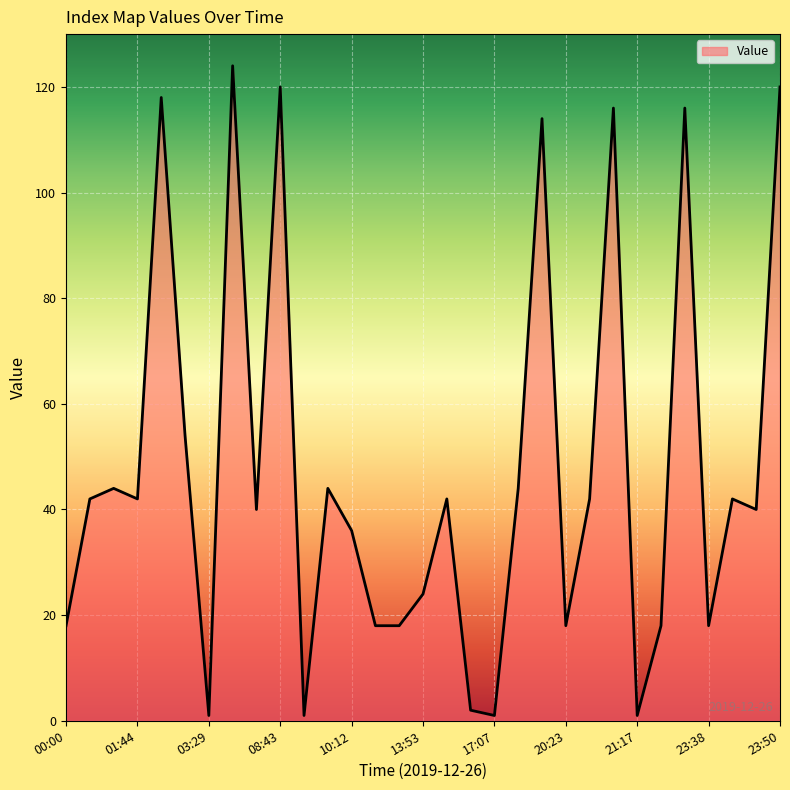

What is the difference between the maximum and minimum values?

123